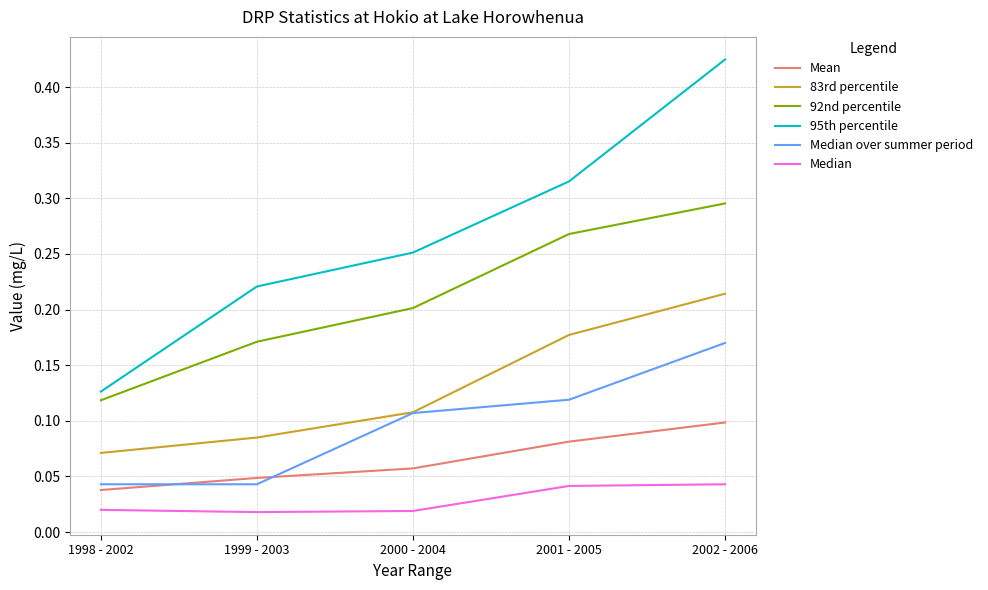

Is it true that Median over summer period equals 0.1 at 2000 - 2004?

True